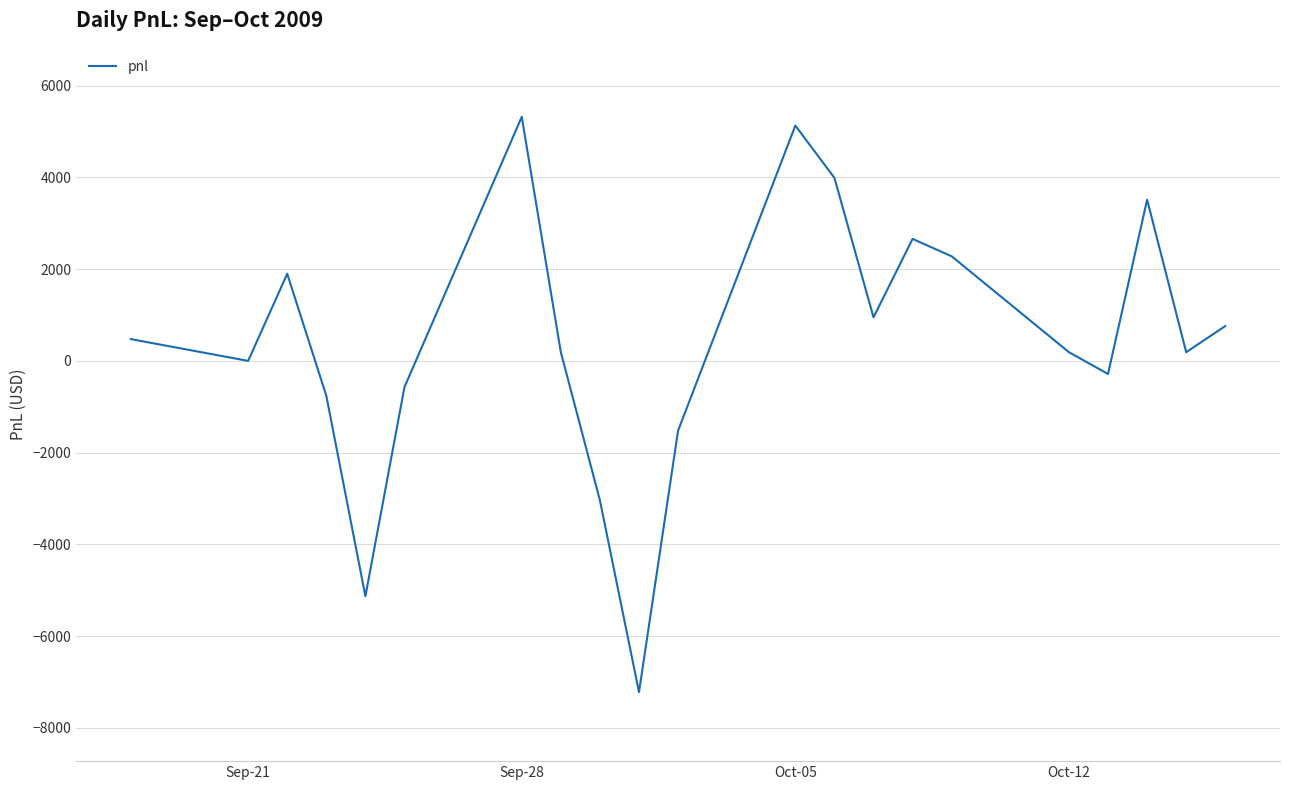

What is the difference between the maximum and minimum values?

12540